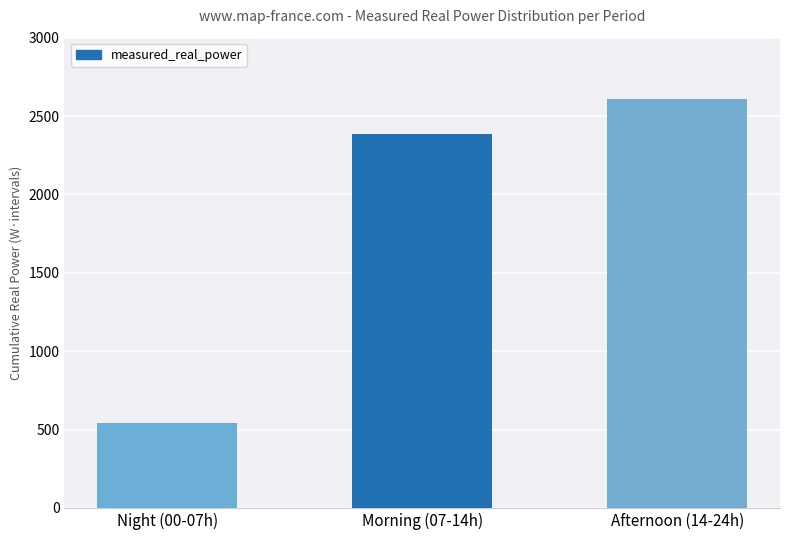

List the labels in order of value, largest first.

Afternoon (14-24h), Morning (07-14h), Night (00-07h)